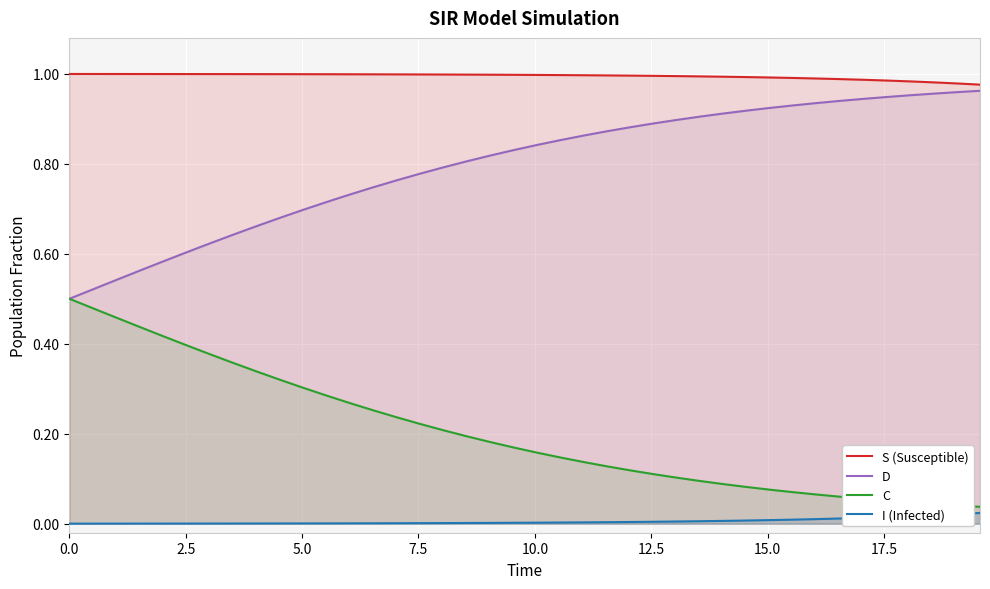

Rank the series by their average value, from highest to lowest.

S (Susceptible), D, C, I (Infected)